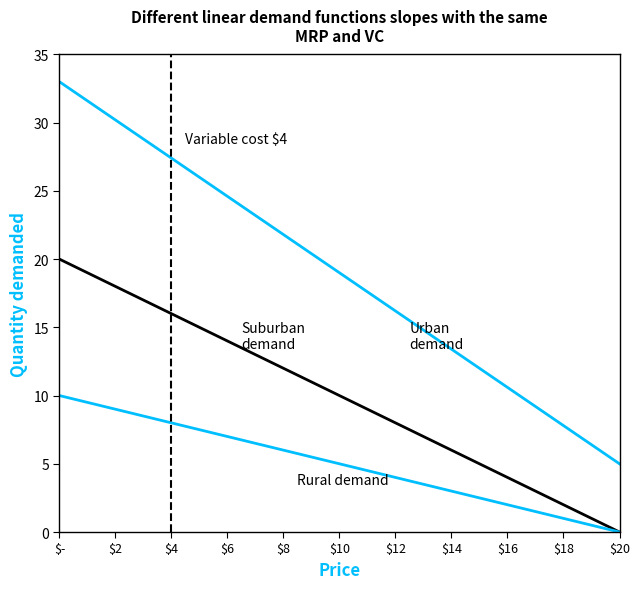

Does the chart have visible grid lines?

No